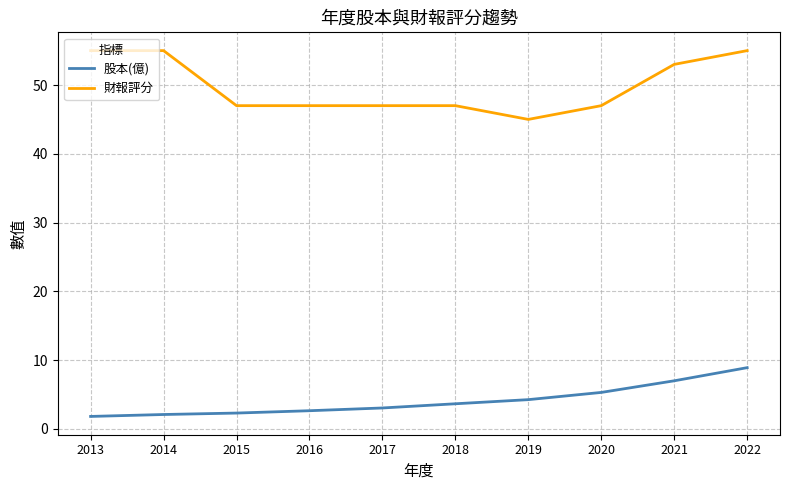

The 財報評分 series shows 55.0 at 2013. True or false?

True